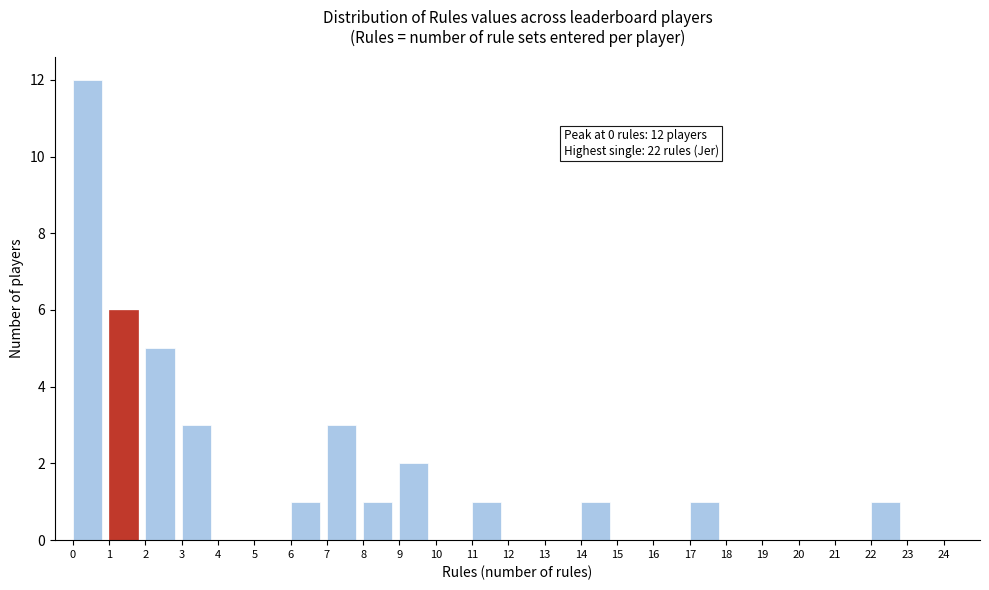

Which range on the x-axis has the tallest bar?

0 to 1